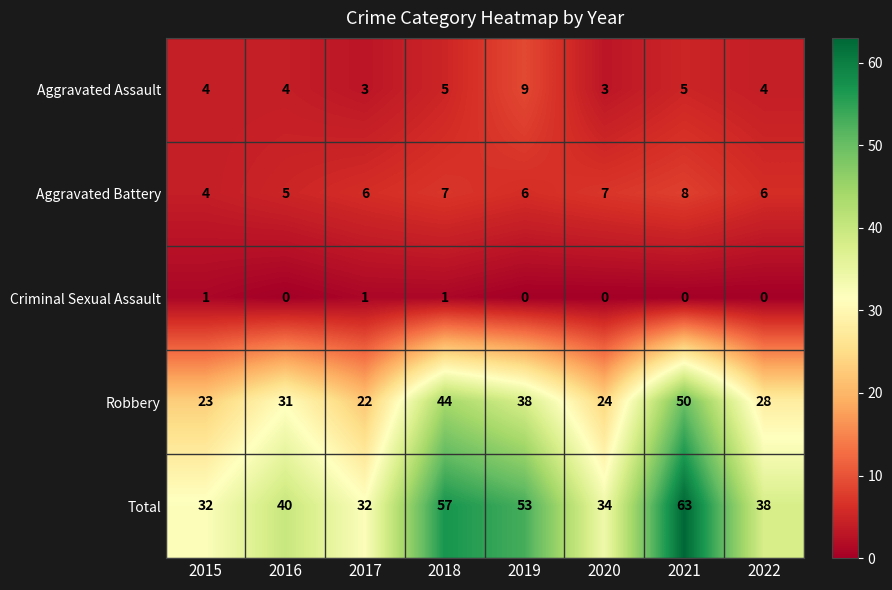

What is the spread (max minus min) of values at 2019?

53